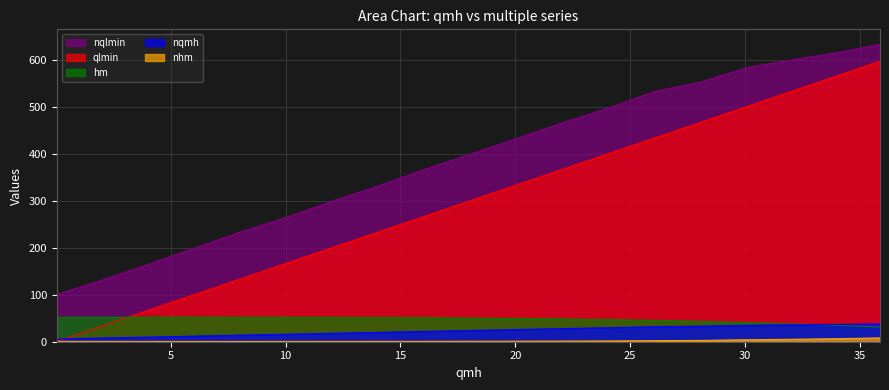

What is the greatest value displayed?

634.1